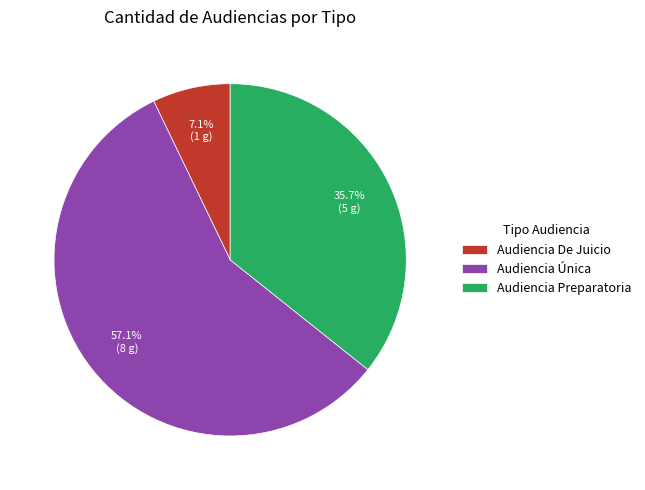

How many segments does this pie chart have?

3